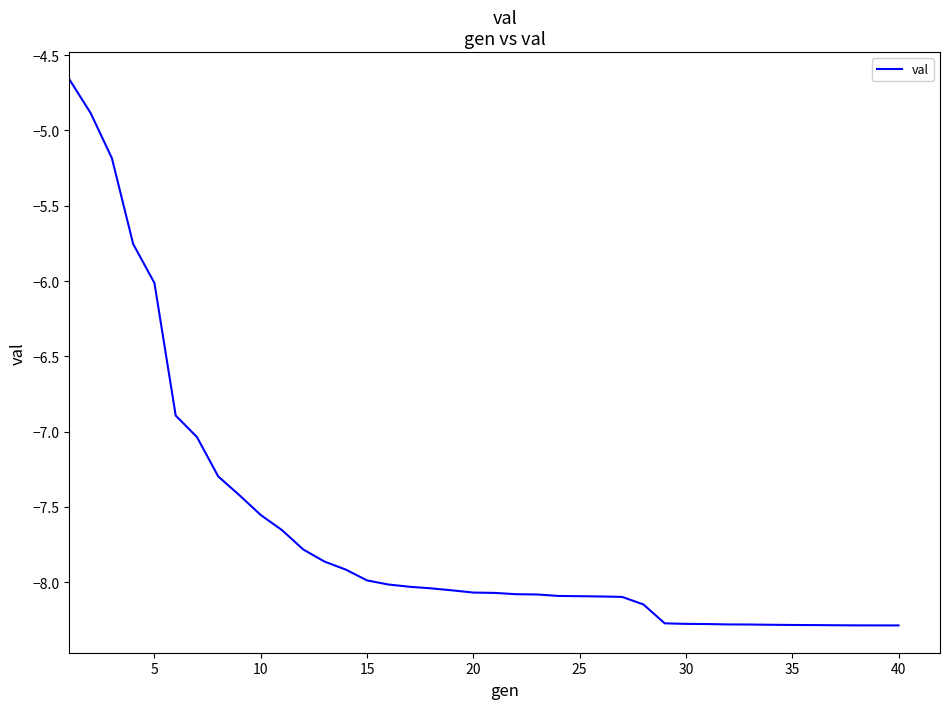

What is the minimum value shown in the chart?

-8.3